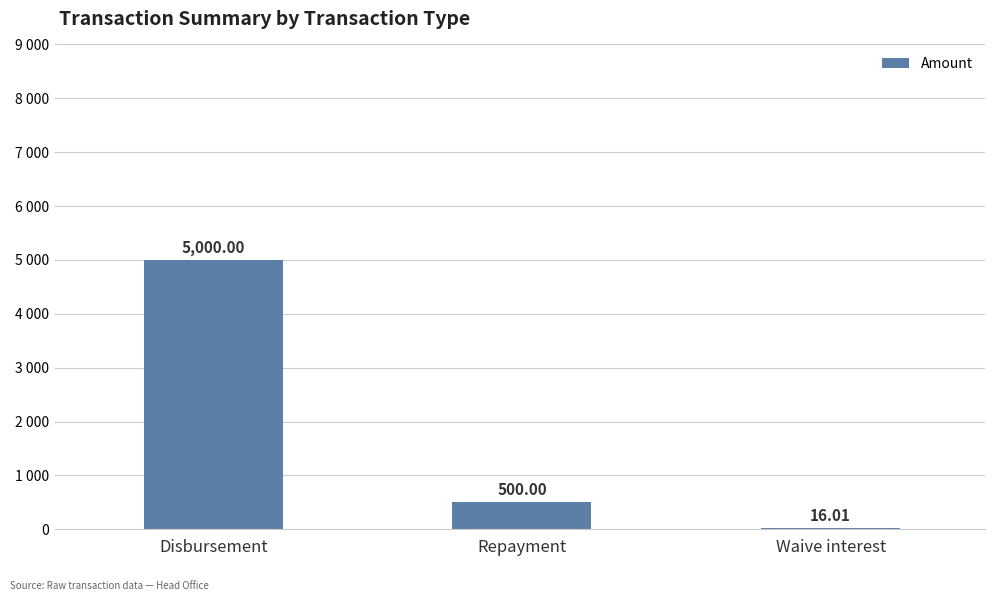

Is it true that the value at Repayment is 500.0?

True